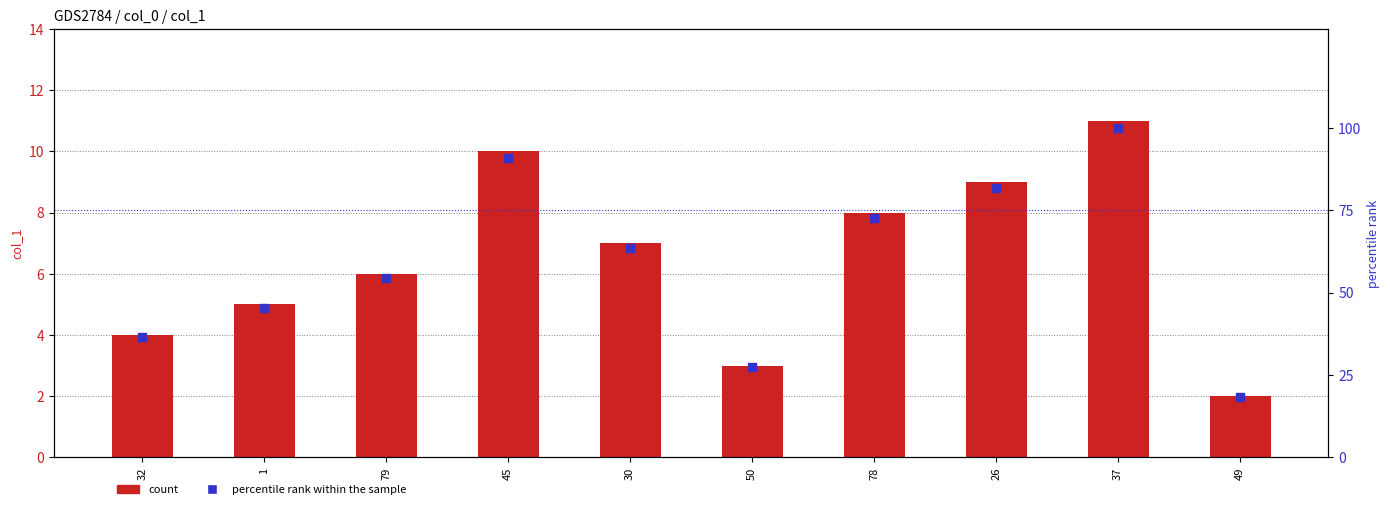

Which series contains the lowest Y value?

col_1